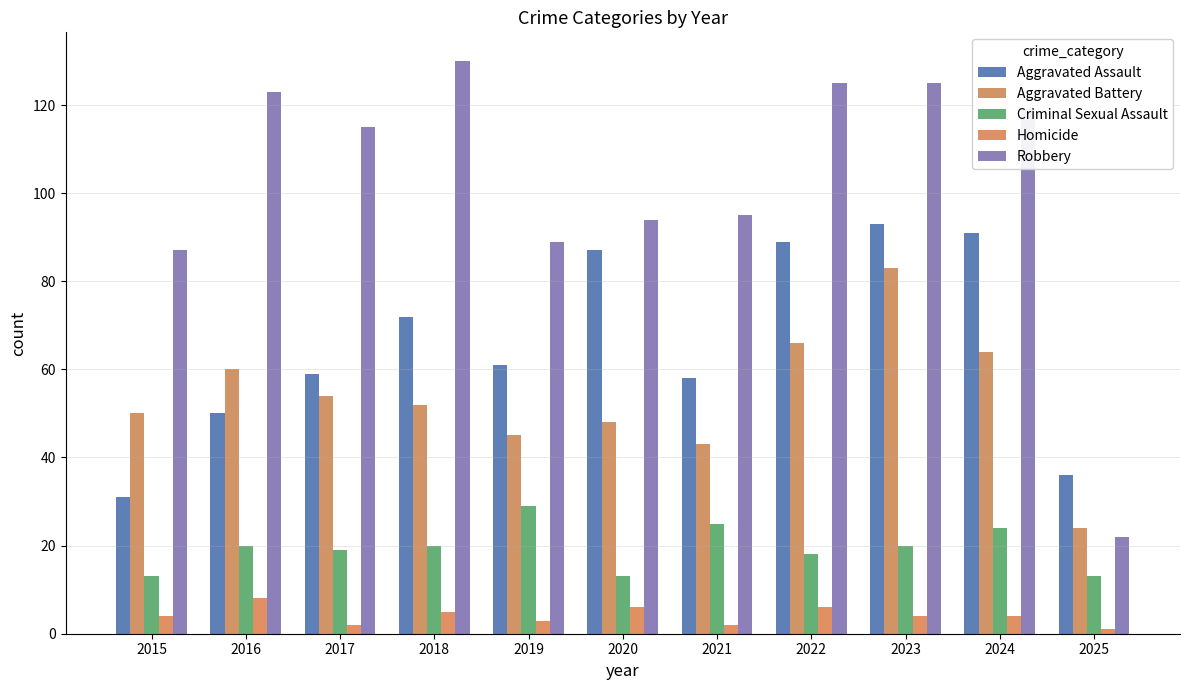

At which category is the sum across all series the highest?

2023